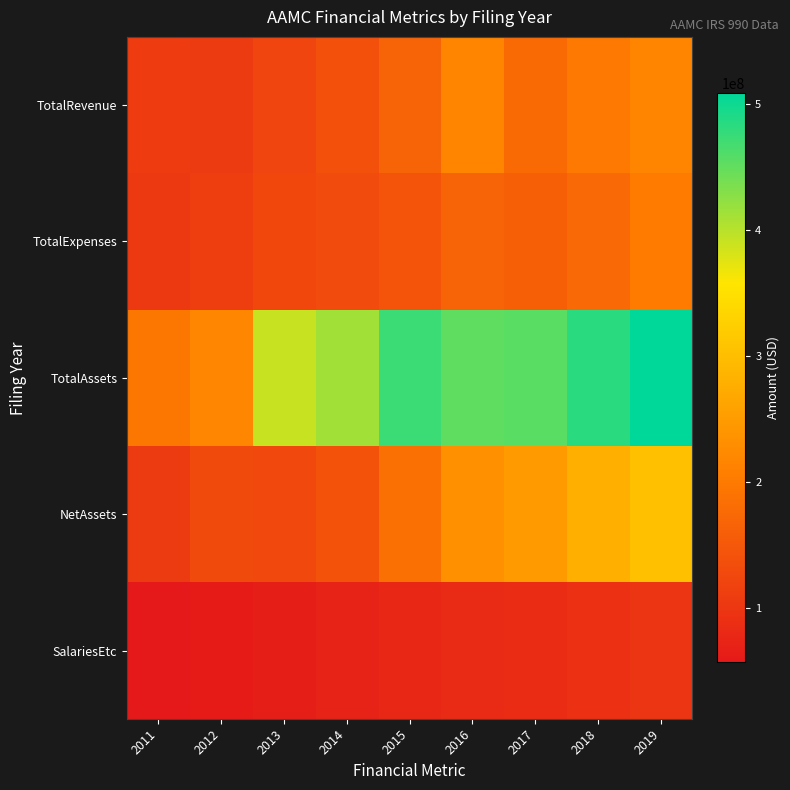

Reading left to right, transcribe all the data shown in this chart.

TotalRevenue: 2011=109400288	2012=106233212	2013=122569341	2014=138539880	2015=166152335	2016=214209185	2017=177321954	2018=198276734	2019=216130364
TotalExpenses: 2011=104828214	2012=112095307	2013=125221194	2014=130782412	2015=143479128	2016=165282562	2017=160789613	2018=174654190	2019=201734734
TotalAssets: 2011=194403175	2012=217602201	2013=390136080	2014=412040406	2015=472750271	2016=451697859	2017=454657078	2018=482995481	2019=508099263
NetAssets: 2011=106324906	2012=129454841	2013=127695177	2014=142160759	2015=185414942	2016=233220633	2017=248128199	2018=278293397	2019=303283160
SalariesEtc: 2011=56875130	2012=60924075	2013=64724470	2014=70992350	2015=78040094	2016=84077406	2017=85177401	2018=92036618	2019=99115299